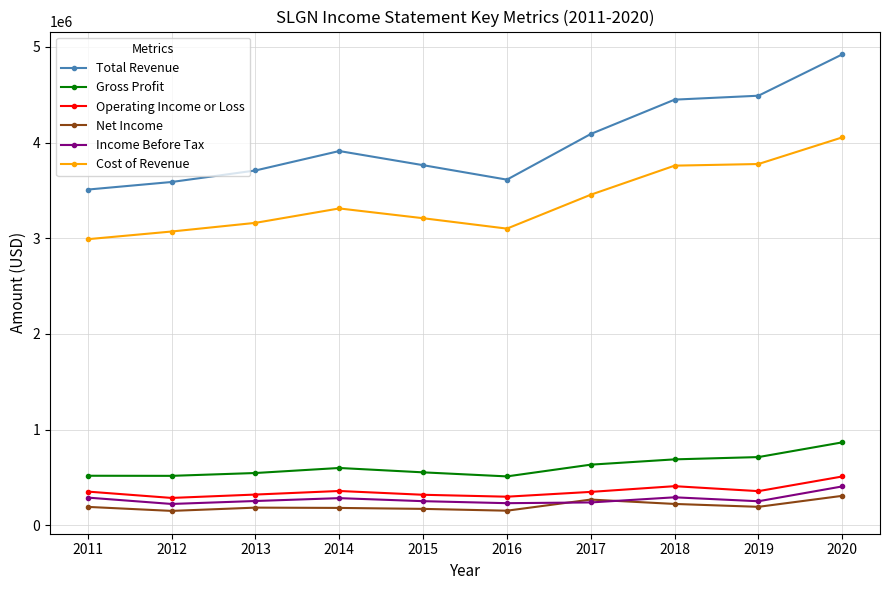

What is the difference between the highest and lowest values at 2016?

3459500